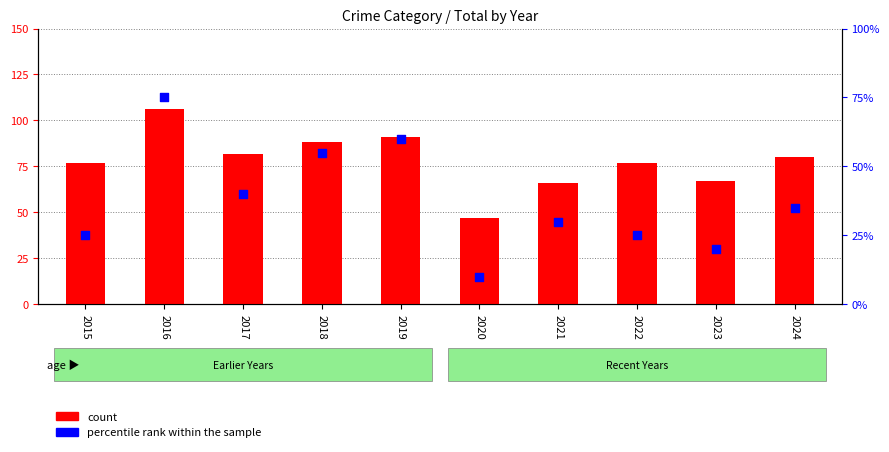

Between 2024 and 2021, which is larger?

2024